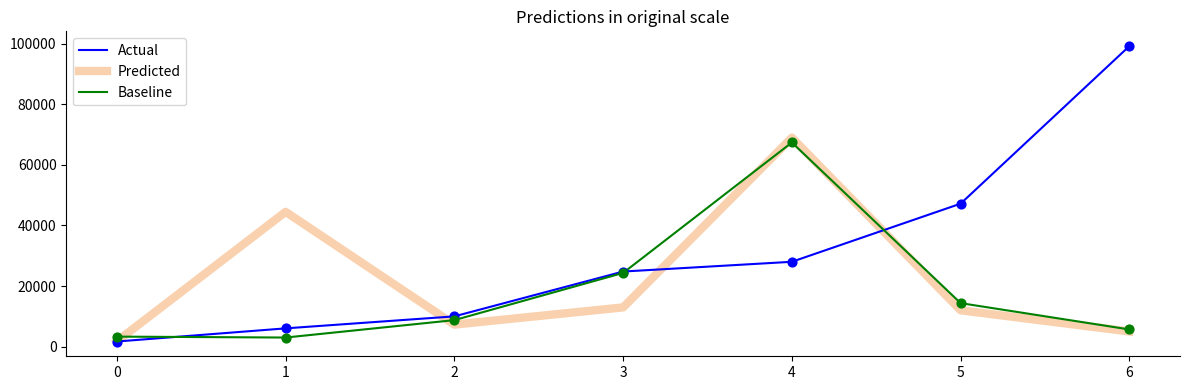

Which series has the widest spread of values?

Actual